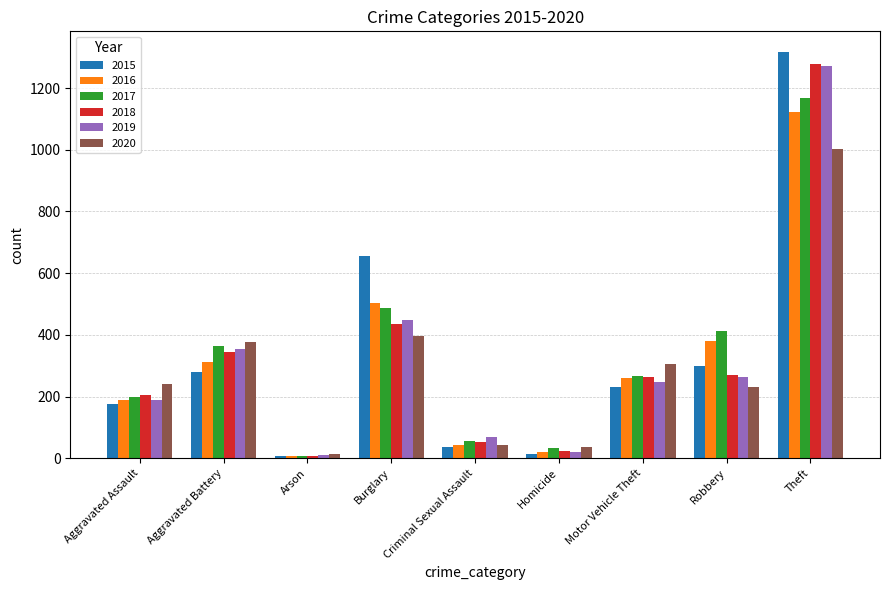

What is the label of the 1st bar from the left?

Aggravated Assault